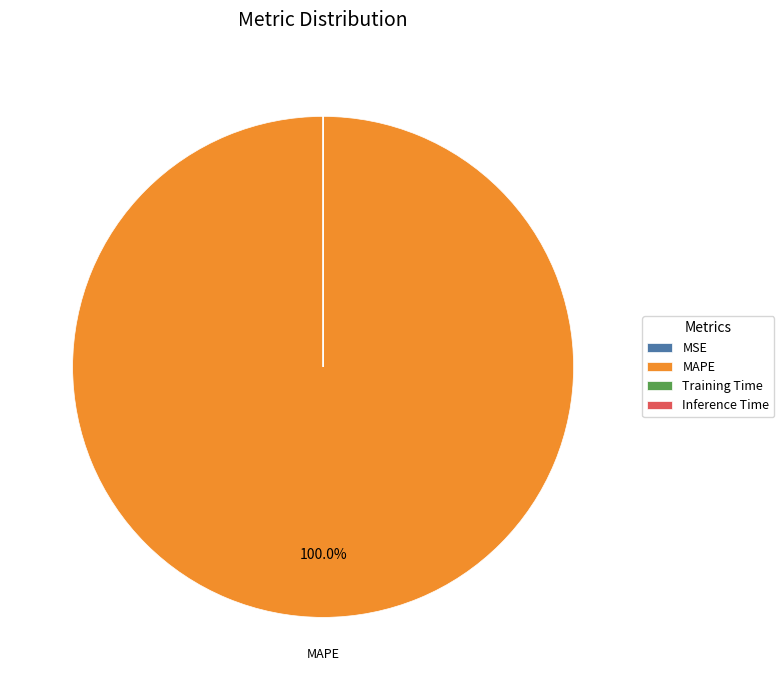

Does any single category account for the majority?

Yes